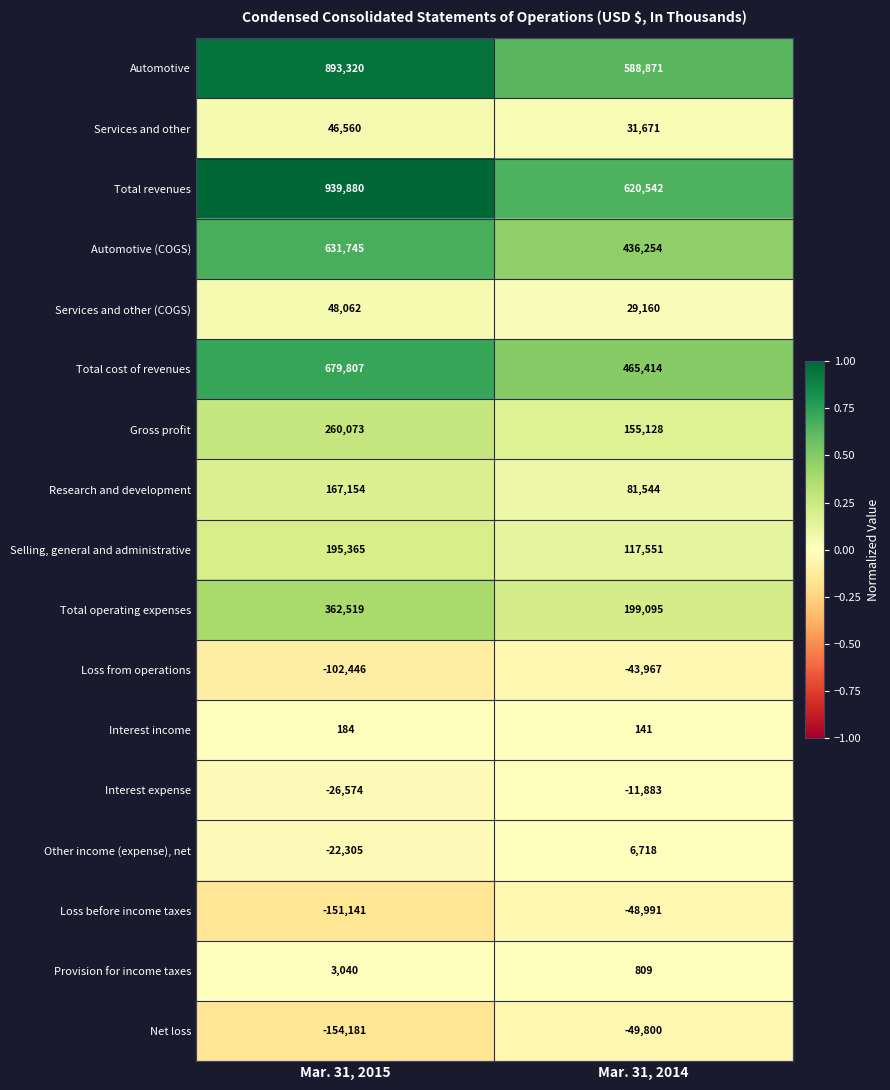

Rank the series at Mar. 31, 2014 from lowest to highest value.

Net loss, Loss before income taxes, Loss from operations, Interest expense, Interest income, Provision for income taxes, Other income (expense), net, Services and other (COGS), Services and other, Research and development, Selling, general and administrative, Gross profit, Total operating expenses, Automotive (COGS), Total cost of revenues, Automotive, Total revenues